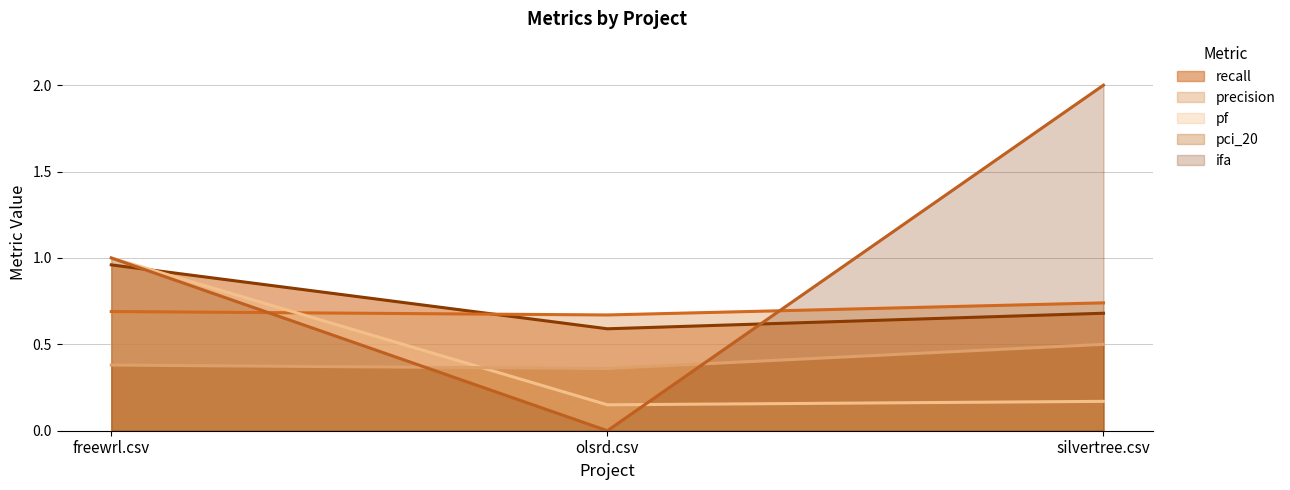

Does the chart display data point markers on the line(s)?

No